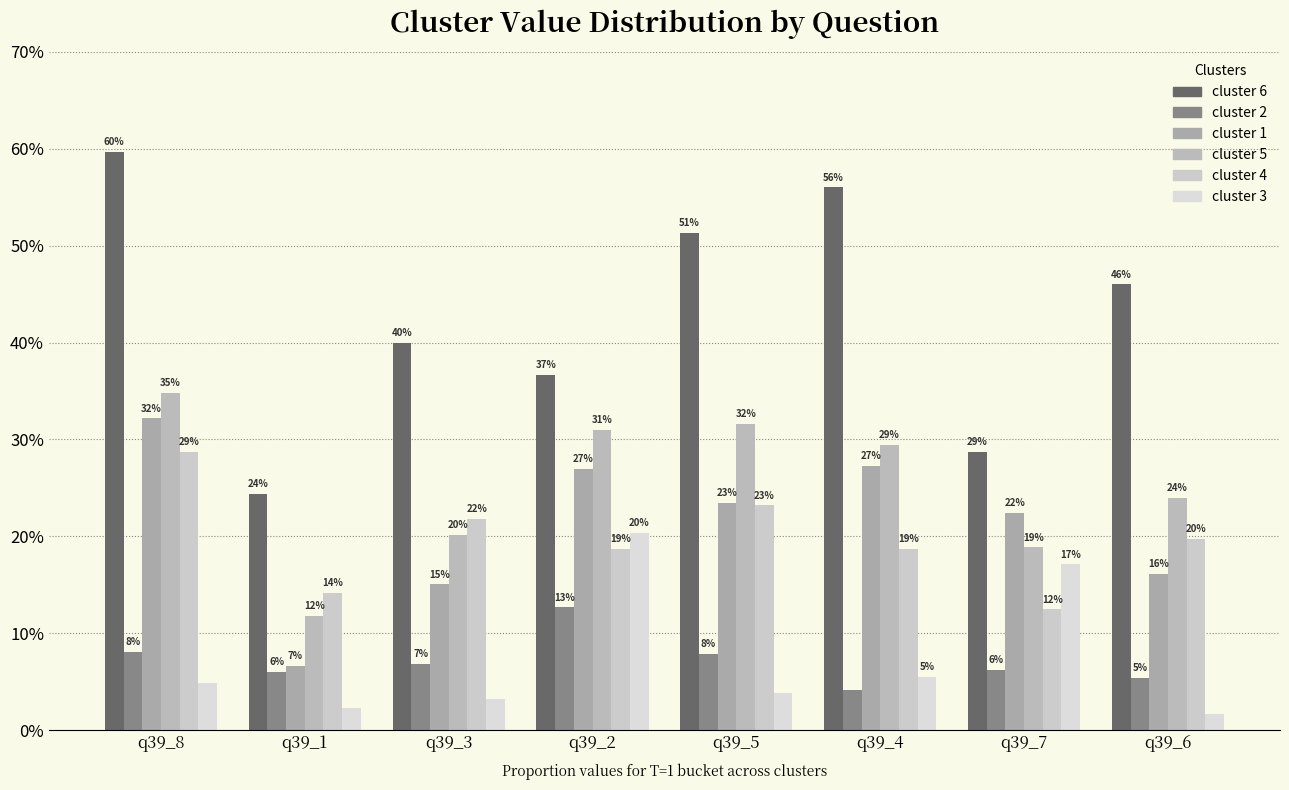

Are the bars horizontal?

No